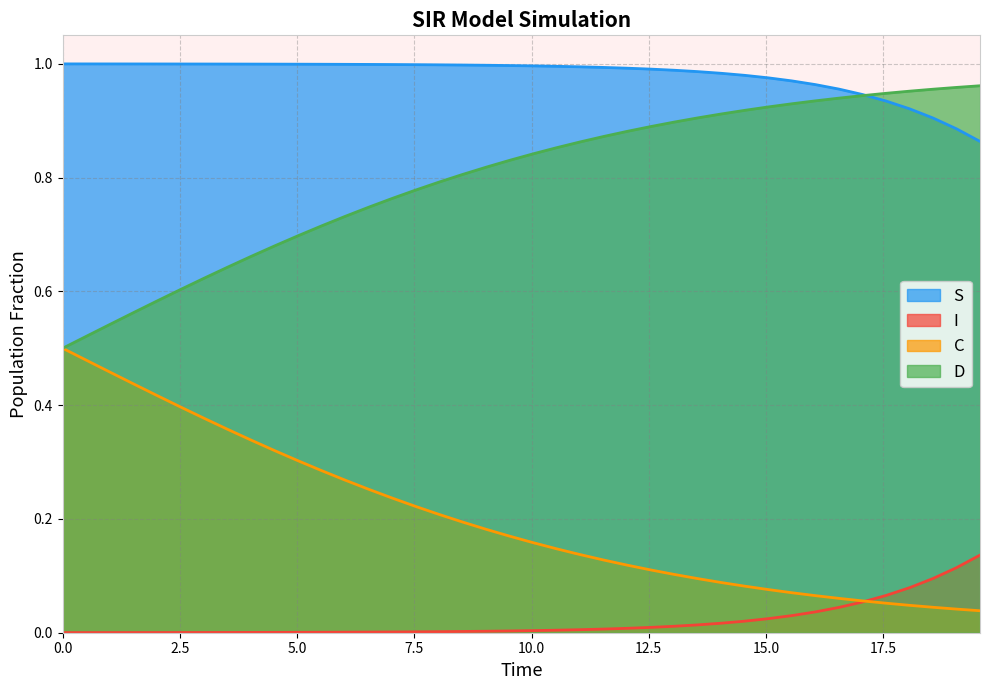

Which series has the largest total across all categories?

S